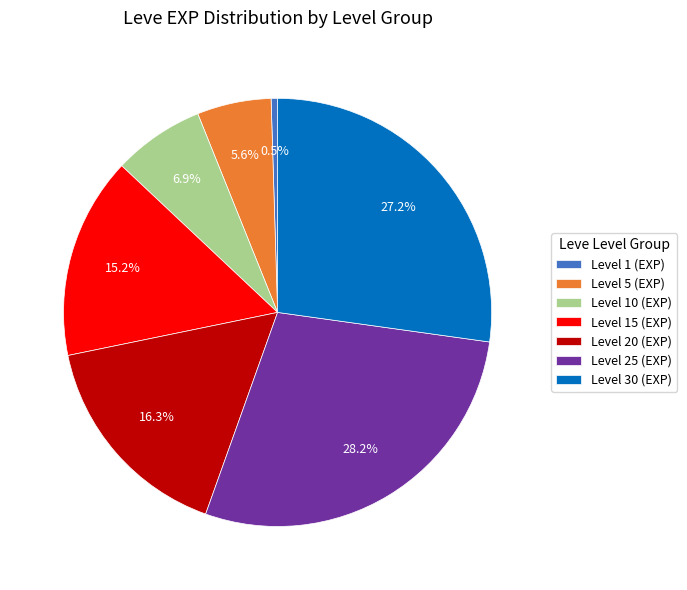

Which has a higher value, Level 20 (EXP) or Level 1 (EXP)?

Level 20 (EXP)